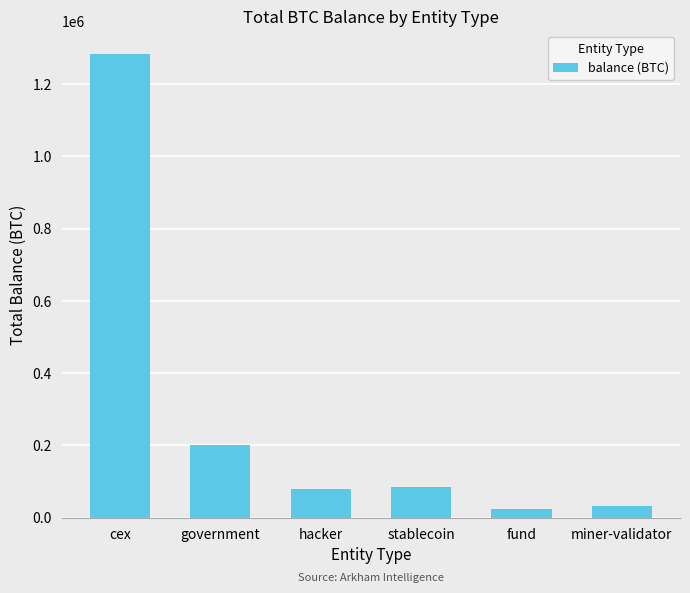

Is it true that the value at hacker is 79957.3?

True